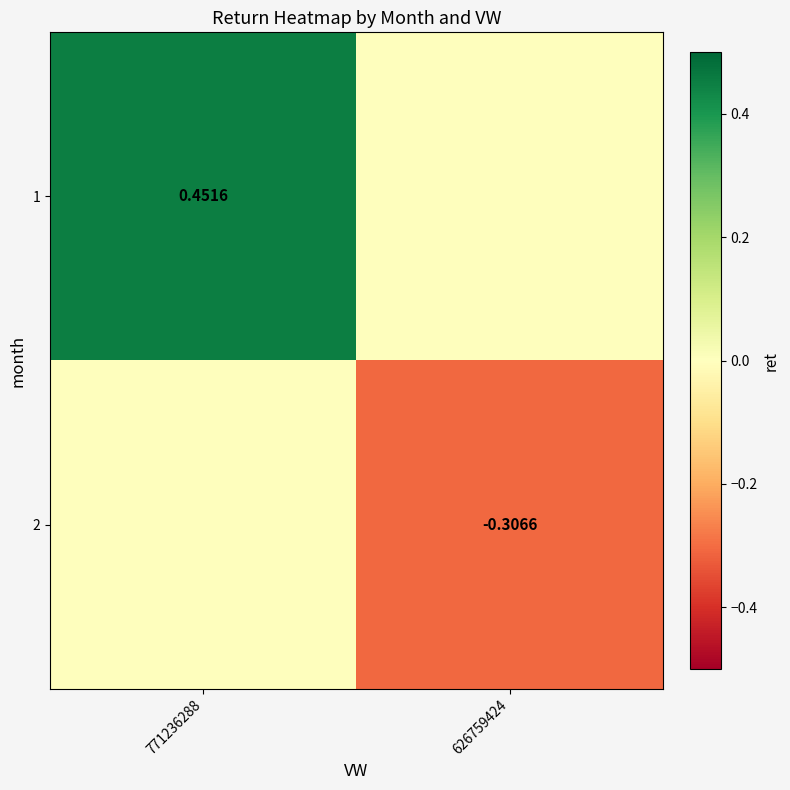

What is the sum of all 2 values?

-0.3